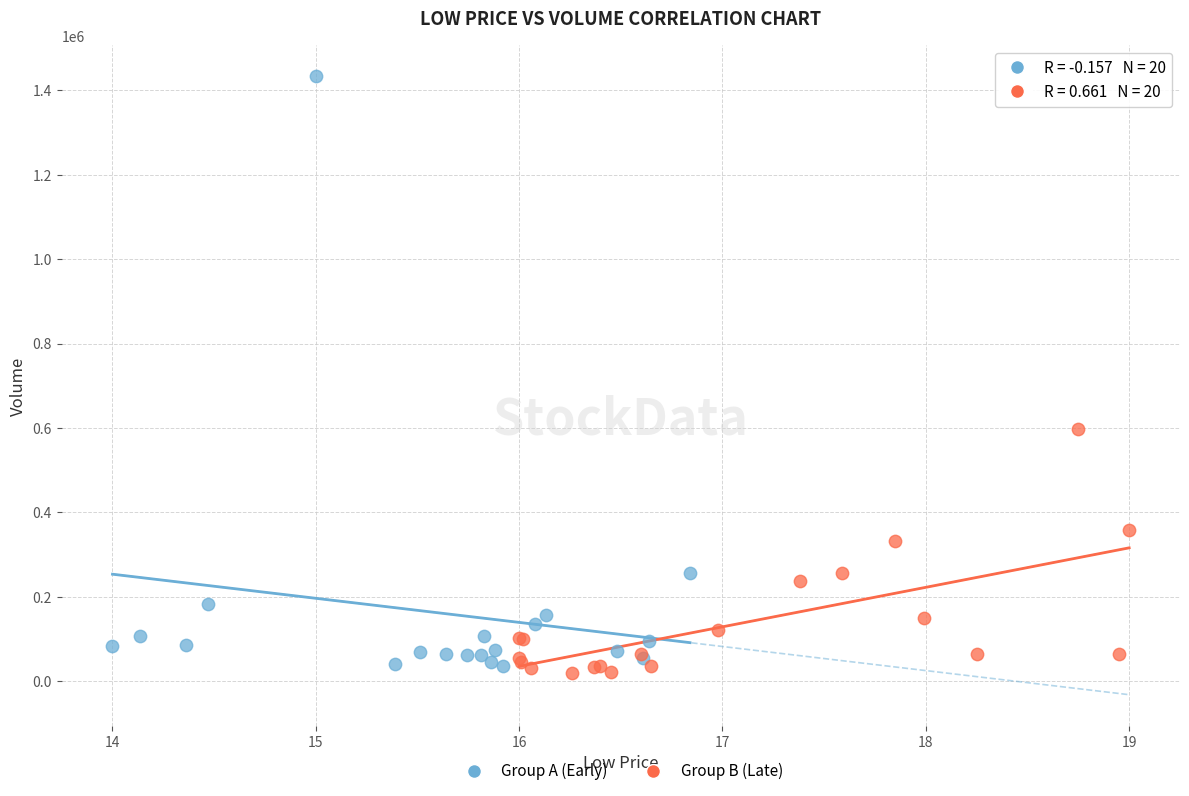

Which series contains the highest Y value?

Group A (Early)